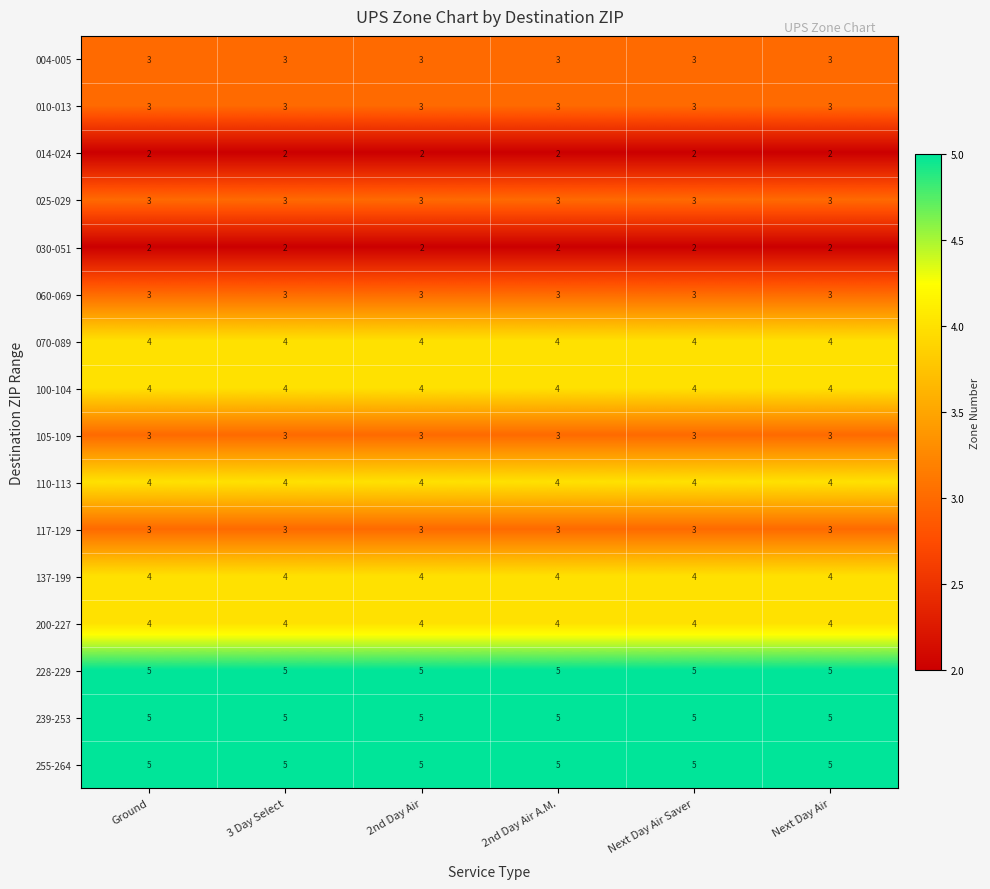

What is the average value of the 070-089 series?

4